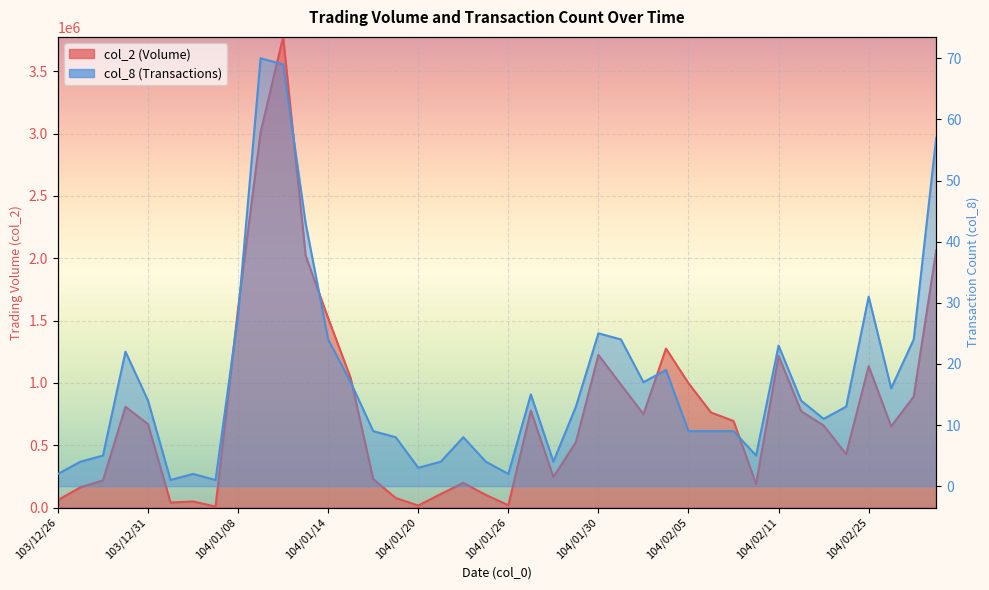

True or false: col_2 has a value of 18050 at 104/01/26.

True